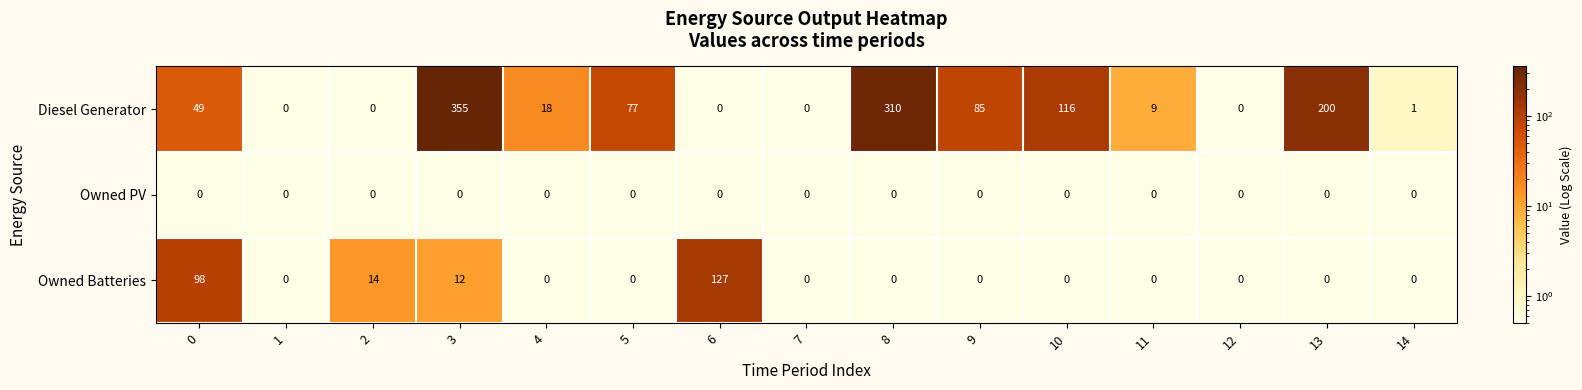

Which series changed the most between 6 and 11?

Owned Batteries